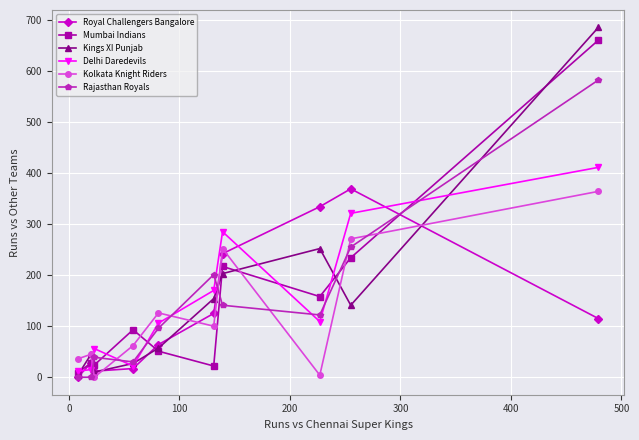

What is the difference between the maximum and second lowest values in the Kings XI Punjab series?

675